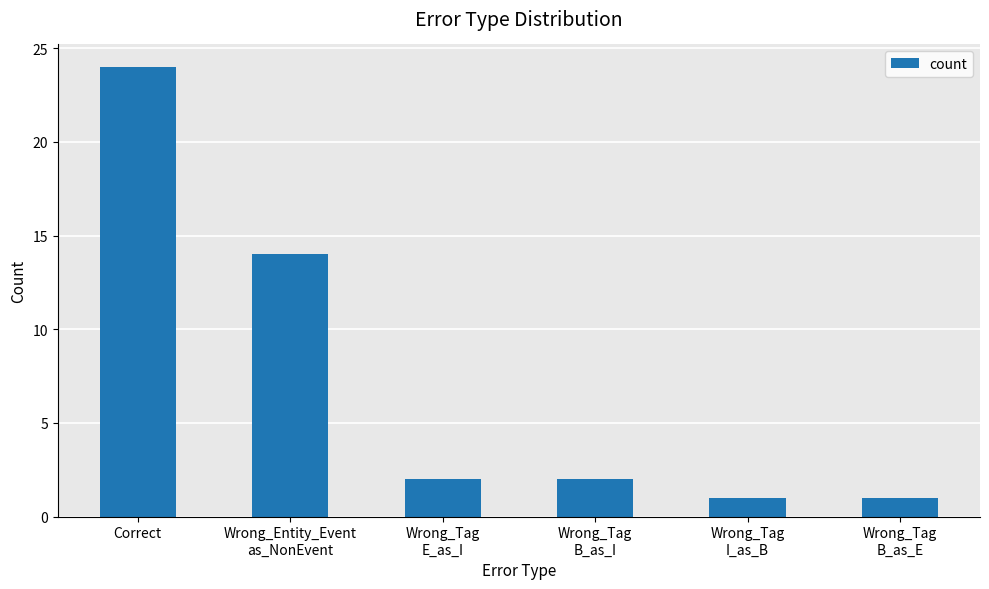

Where is the data nearest to the value 12?

Wrong_Entity_Event
as_NonEvent